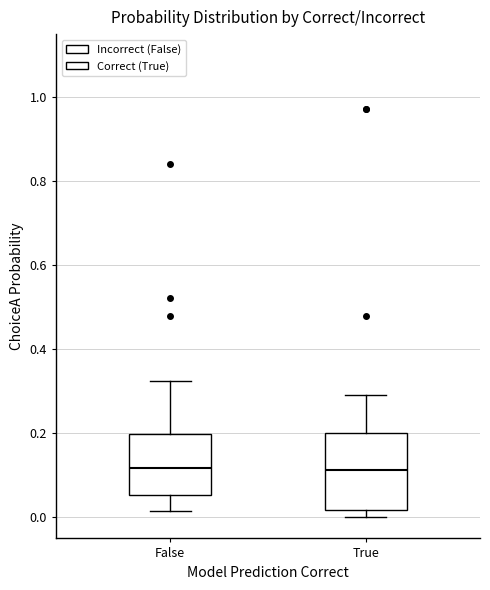

Comparing the boxes themselves (not the whiskers), which one is the tallest?

True